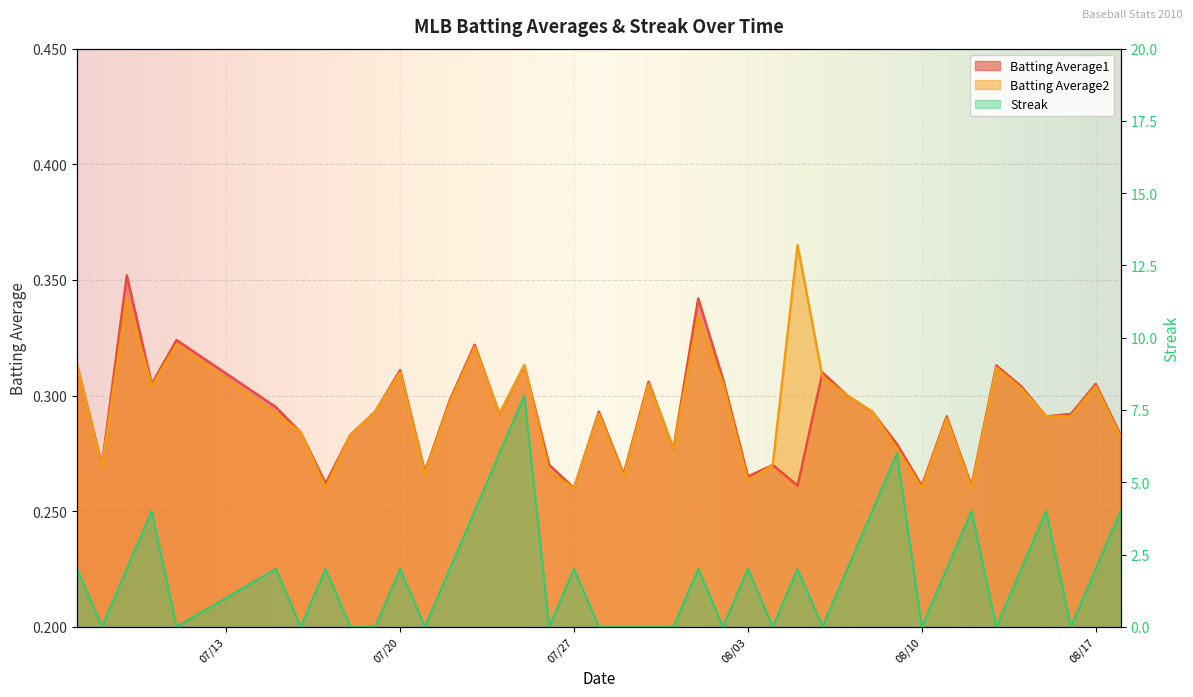

True or false: Batting Average2 has more than 1 interior local peaks.

True